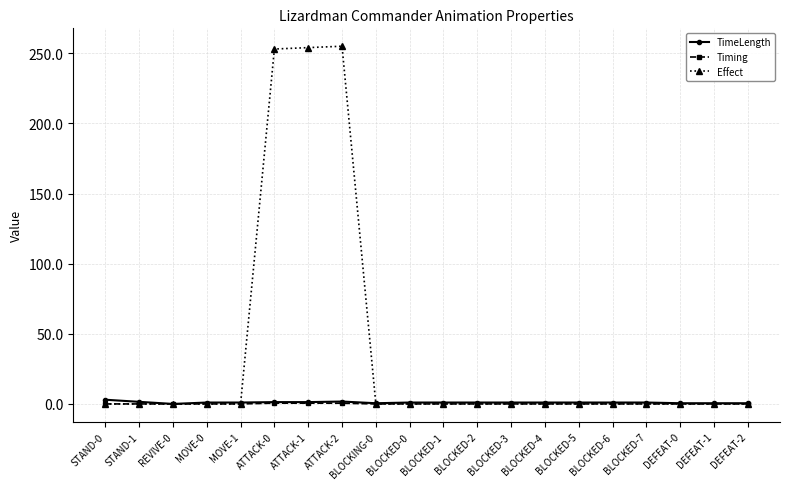

True or false: Timing has a value of 0.0 at BLOCKED-7.

True